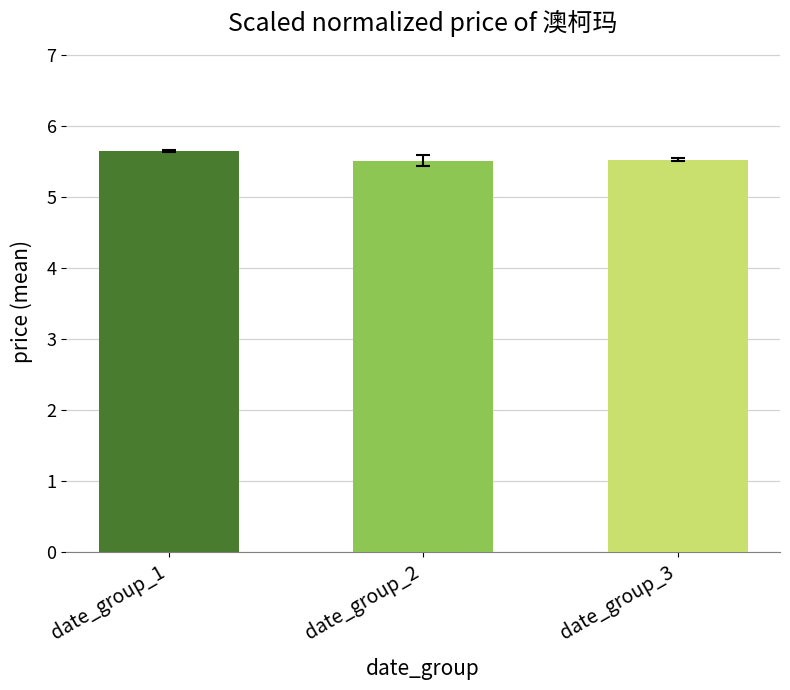

Reading right to left, list all the values displayed in this chart.

5.5	5.5	5.7